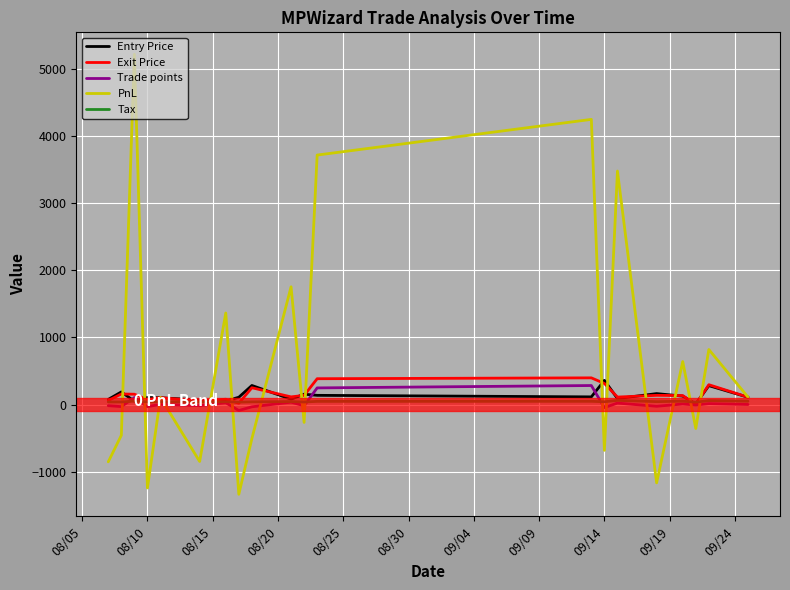

Which series has the largest total across all categories?

PnL